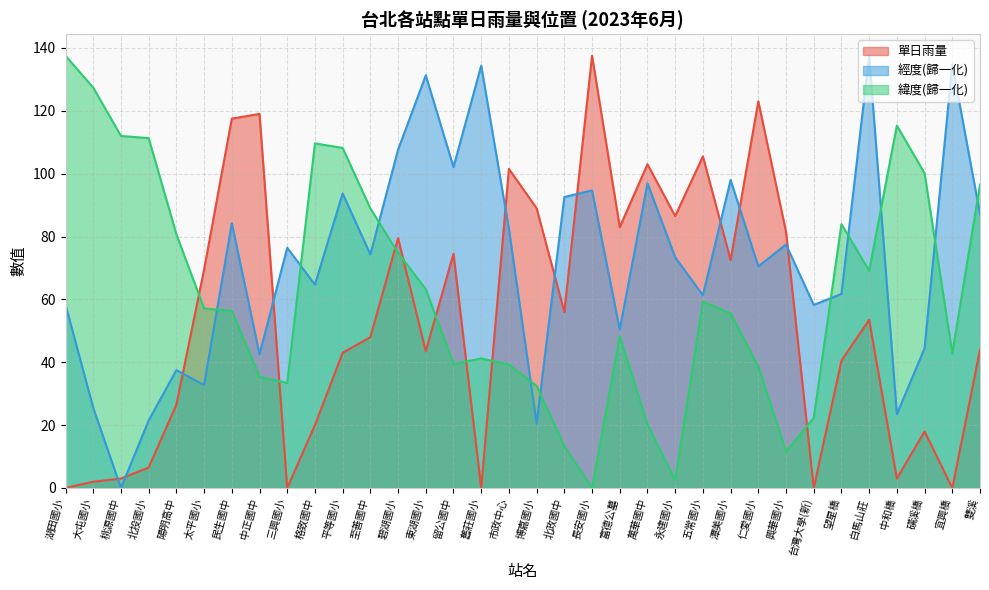

Reading left to right, what are all the values shown in this chart?

單日雨量: 湖田國小=0.0	大屯國小=2.0	桃源國中=3.0	北投國小=6.5	陽明高中=26.5	太平國小=69.5	民生國中=117.5	中正國中=119.0	三興國小=0.0	格致國中=20.0	平等國小=43.0	至善國中=48.0	碧湖國小=79.5	東湖國小=43.5	留公國中=74.5	舊莊國小=0.0	市政中心=101.5	博嘉國小=89.0	北政國中=56.0	長安國小=137.5	富德公墓=83.0	萬華國中=103.0	永建國小=86.5	五常國小=105.5	潭美國小=72.5	仁愛國小=123.0	興華國小=81.5	台灣大學(新)=0.0	望星橋=40.5	白馬山莊=53.5	中和橋=3.0	磺溪橋=18.0	宜興橋=0.0	雙溪=44.0
經度: 湖田國小=58.3	大屯國小=25.5	桃源國中=0.0	北投國小=21.5	陽明高中=37.5	太平國小=32.8	民生國中=84.2	中正國中=42.5	三興國小=76.4	格致國中=64.7	平等國小=93.7	至善國中=74.3	碧湖國小=107.6	東湖國小=131.3	留公國中=102.1	舊莊國小=134.4	市政中心=82.4	博嘉國小=20.5	北政國中=92.6	長安國小=94.7	富德公墓=50.4	萬華國中=97.0	永建國小=73.4	五常國小=61.3	潭美國小=98.0	仁愛國小=70.5	興華國小=77.5	台灣大學(新)=58.2	望星橋=61.7	白馬山莊=137.5	中和橋=23.5	磺溪橋=44.4	宜興橋=134.8	雙溪=87.1
緯度: 湖田國小=137.5	大屯國小=127.4	桃源國中=112.0	北投國小=111.3	陽明高中=80.7	太平國小=57.1	民生國中=56.3	中正國中=35.3	三興國小=33.4	格致國中=109.6	平等國小=108.2	至善國中=89.0	碧湖國小=74.8	東湖國小=63.3	留公國中=39.4	舊莊國小=41.2	市政中心=39.3	博嘉國小=32.5	北政國中=13.3	長安國小=0.0	富德公墓=48.2	萬華國中=20.2	永建國小=2.5	五常國小=59.3	潭美國小=55.6	仁愛國小=38.6	興華國小=11.6	台灣大學(新)=22.3	望星橋=83.9	白馬山莊=69.1	中和橋=115.3	磺溪橋=100.1	宜興橋=42.9	雙溪=96.5